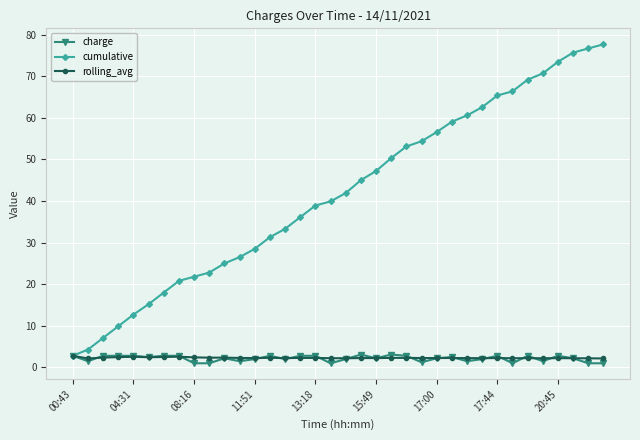

Which series has the widest spread of values?

cumulative